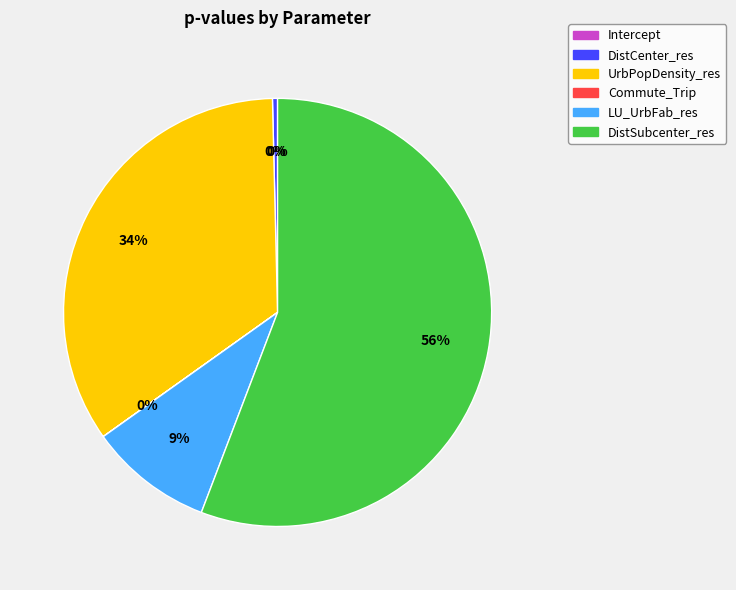

To the nearest percent, what is the difference between the UrbPopDensity_res and DistCenter_res slice percentages?

34%